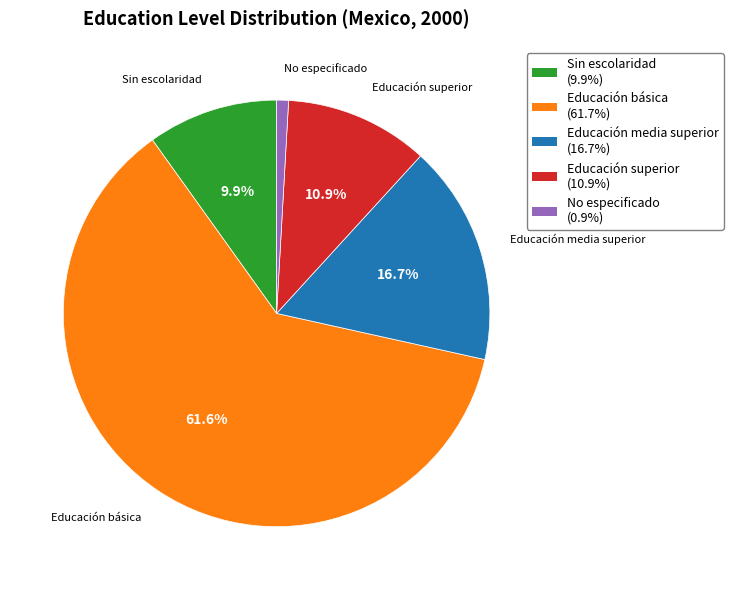

What is the largest slice in the pie chart?

Educación básica